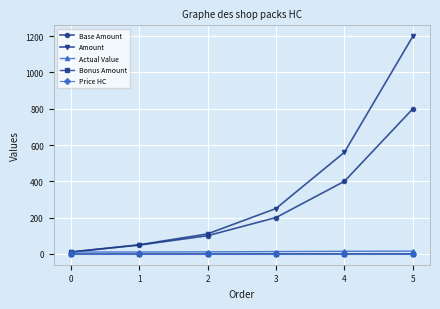

Which series has the widest spread of values?

Amount